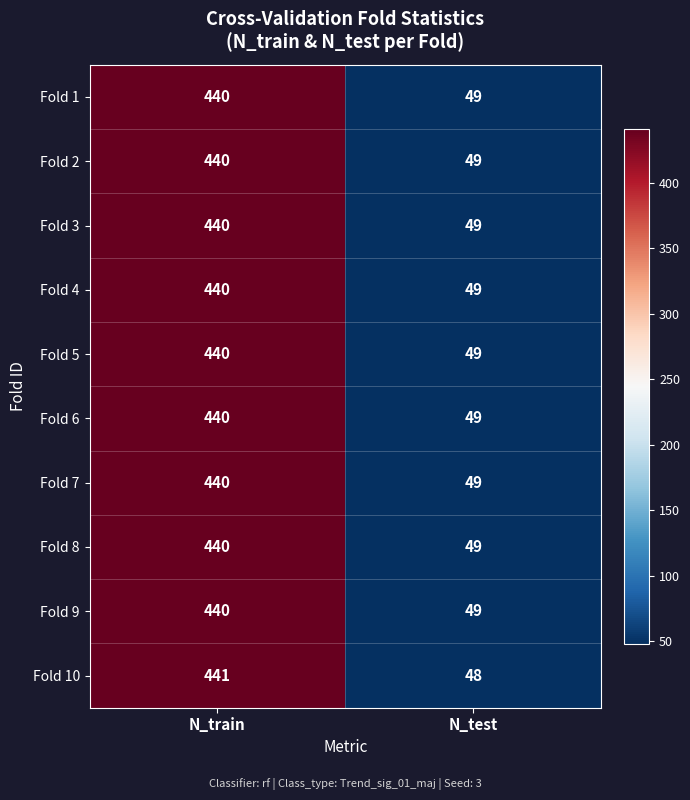

Reading left to right, list all the values displayed in this chart.

Fold 1: N_train=440	N_test=49
Fold 2: N_train=440	N_test=49
Fold 3: N_train=440	N_test=49
Fold 4: N_train=440	N_test=49
Fold 5: N_train=440	N_test=49
Fold 6: N_train=440	N_test=49
Fold 7: N_train=440	N_test=49
Fold 8: N_train=440	N_test=49
Fold 9: N_train=440	N_test=49
Fold 10: N_train=441	N_test=48